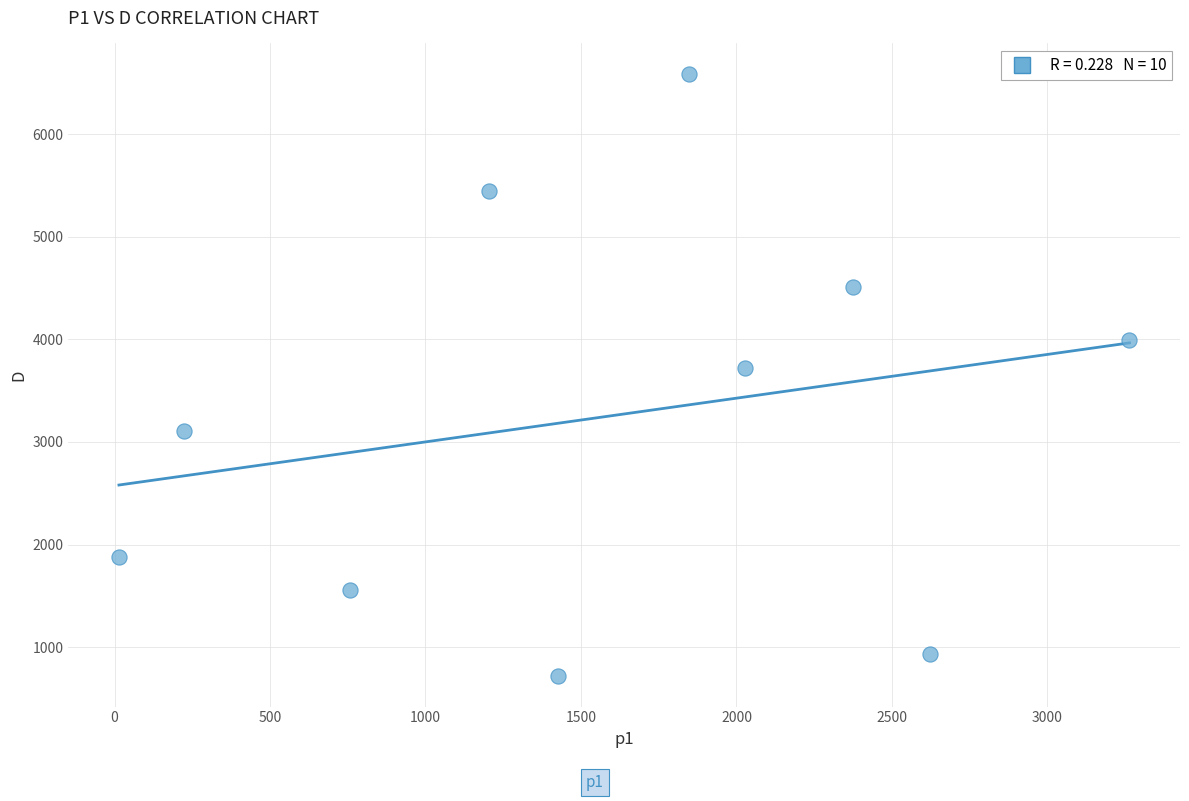

What Y value in the scatter plot is closest to 3652?

3720.7